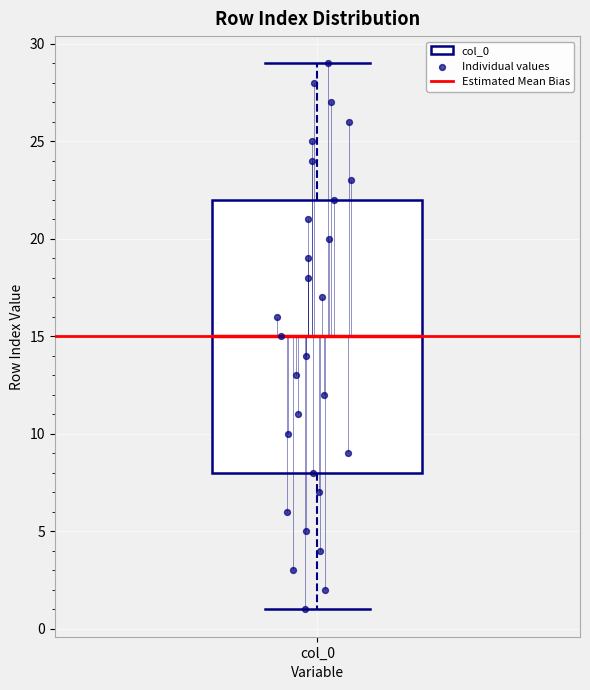

Transcribe this box plot: give where the median line is, the range the box spans, and where the two whiskers end, as read against the y-axis. The values are not printed on the chart, so give them approximately, as read against the axis.

median 15, box 8 to 22, whiskers 1 to 29